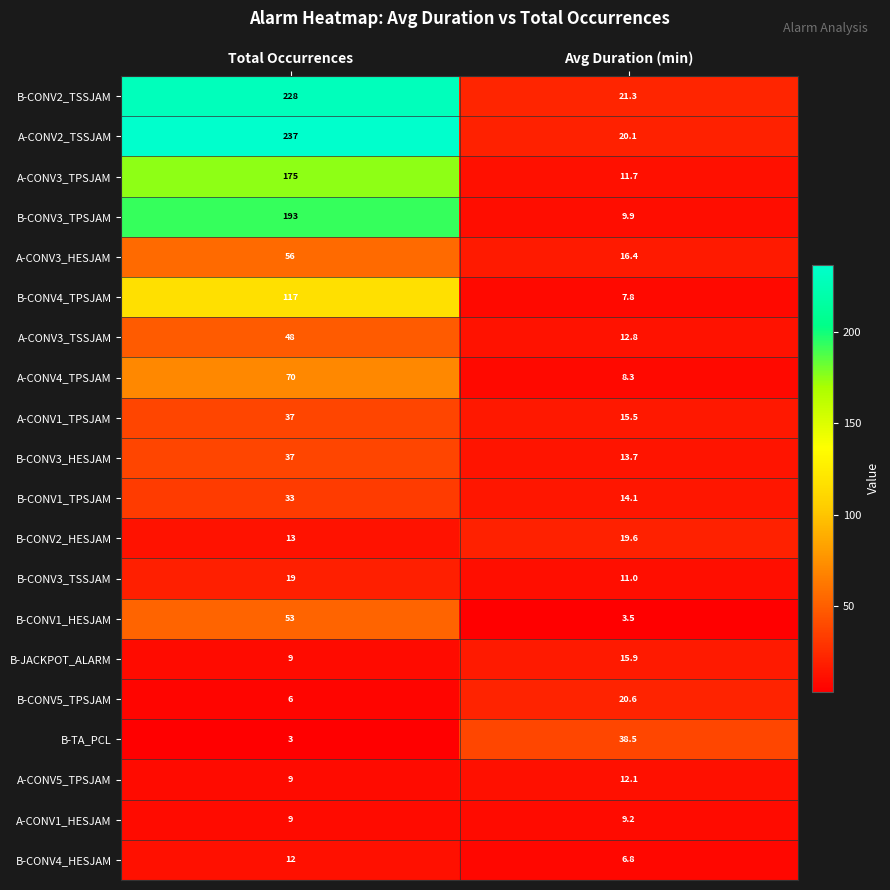

Which series has the largest total across all categories?

A-CONV2_TSSJAM